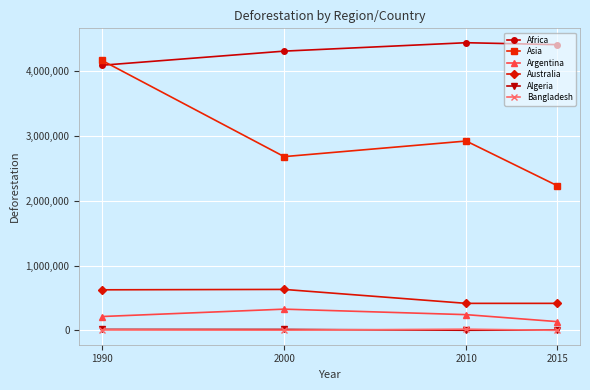

How many data points in Argentina are less than 242400?

2